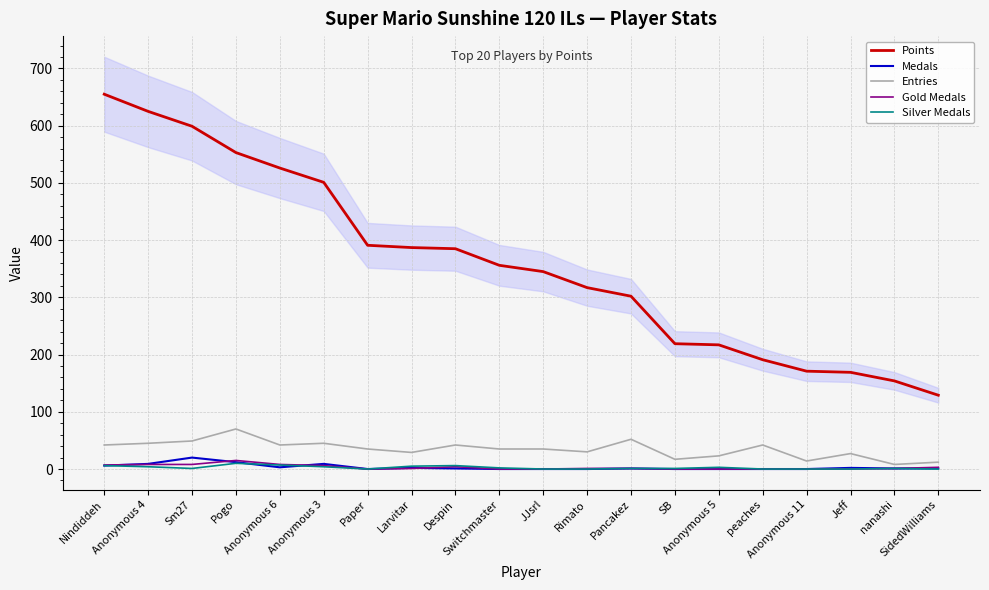

What is the spread (max minus min) of values at Anonymous 3?

497